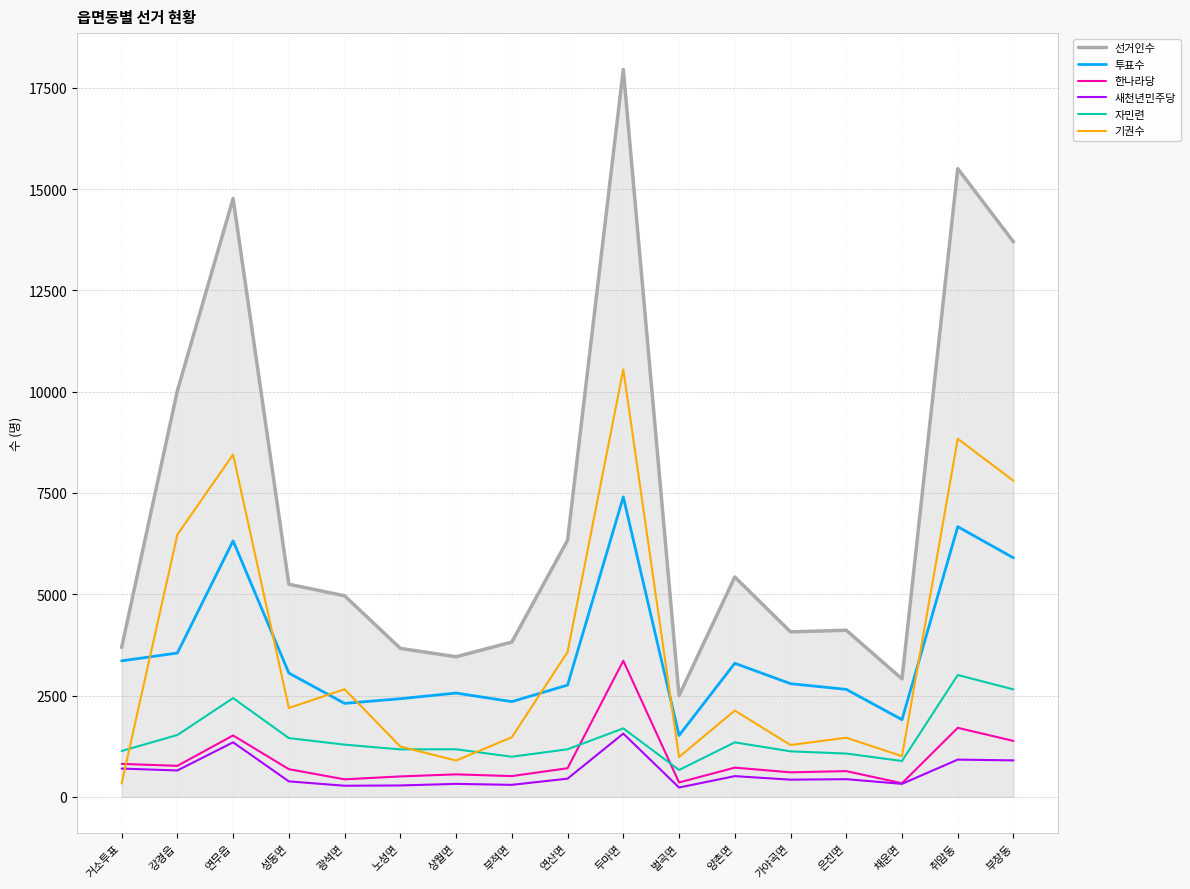

What is the difference between the highest and lowest values at 연무읍?

13419